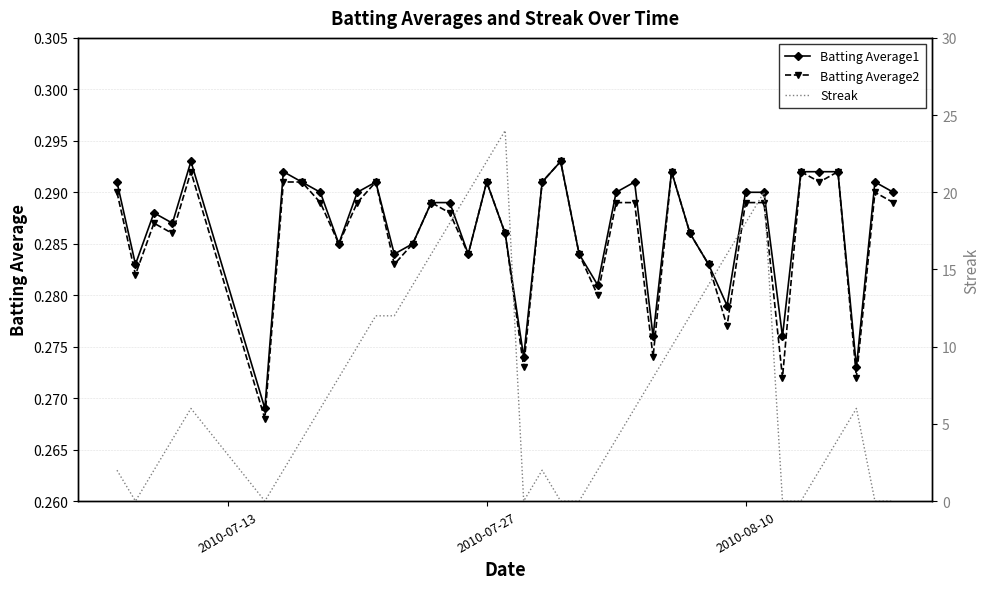

Count the number of data series in this chart.

3